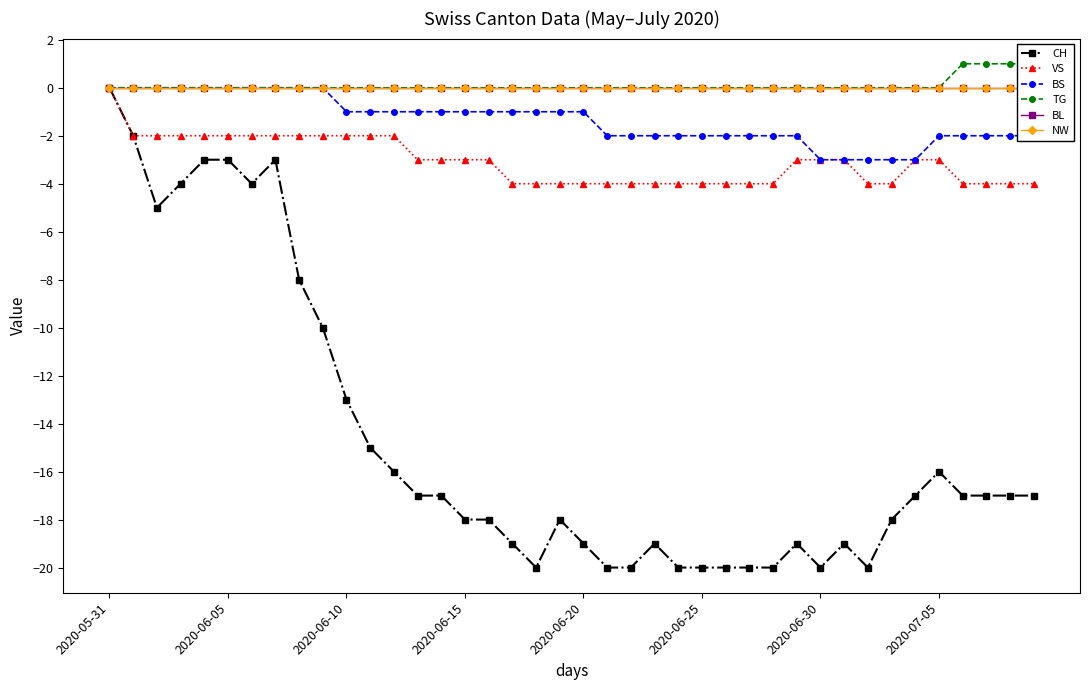

True or false: CH has more than 1 interior local peaks.

True